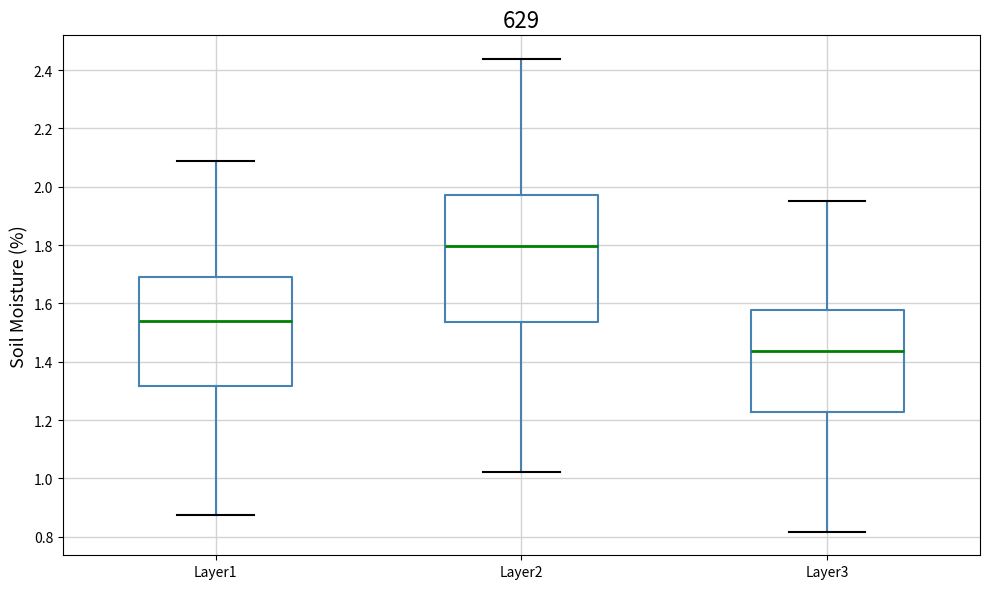

Which box has the highest median line?

Layer2